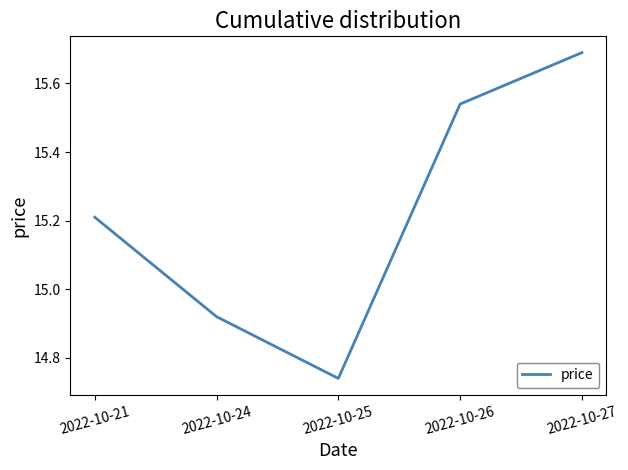

How many lines are shown in the chart?

1